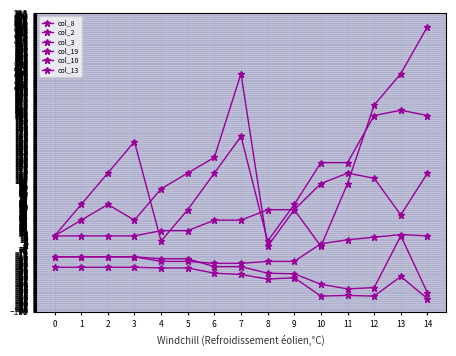

How many series are shown in this chart?

6